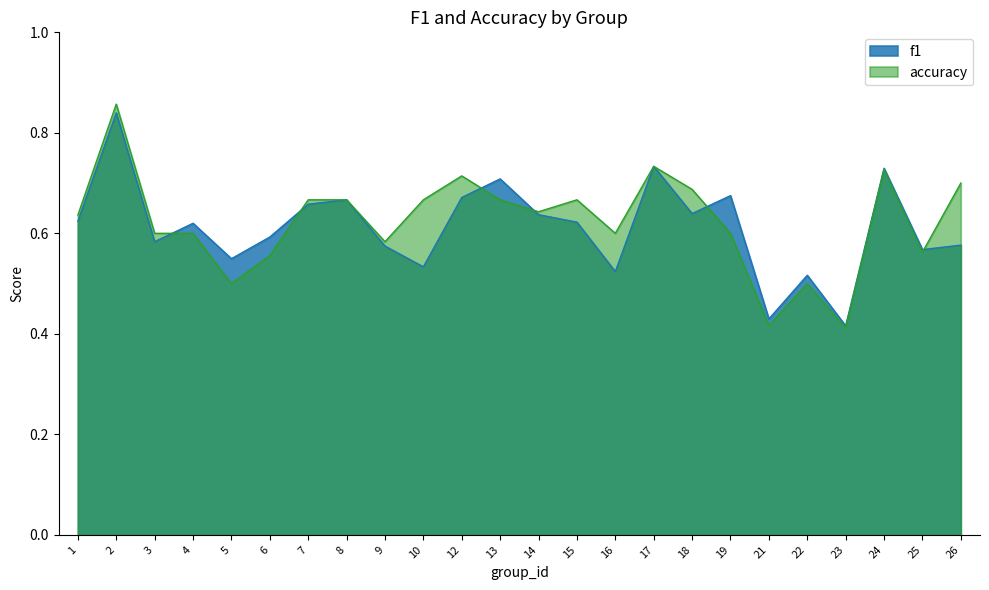

Reading right to left, what are all the values shown in this chart?

f1: 26=0.6	25=0.6	24=0.7	23=0.4	22=0.5	21=0.4	19=0.7	18=0.6	17=0.7	16=0.5	15=0.6	14=0.6	13=0.7	12=0.7	10=0.5	9=0.6	8=0.7	7=0.7	6=0.6	5=0.5	4=0.6	3=0.6	2=0.8	1=0.6
accuracy: 26=0.7	25=0.6	24=0.7	23=0.4	22=0.5	21=0.4	19=0.6	18=0.7	17=0.7	16=0.6	15=0.7	14=0.6	13=0.7	12=0.7	10=0.7	9=0.6	8=0.7	7=0.7	6=0.6	5=0.5	4=0.6	3=0.6	2=0.9	1=0.6